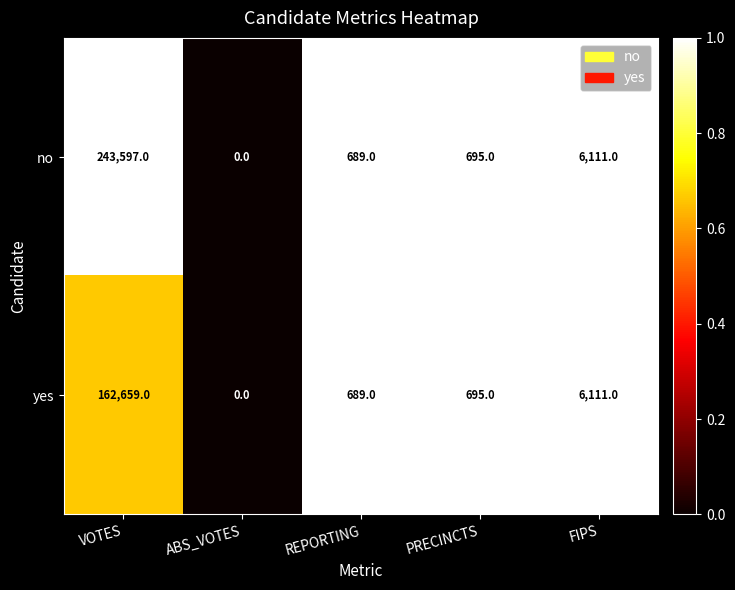

What is the sum of all no values?

251092